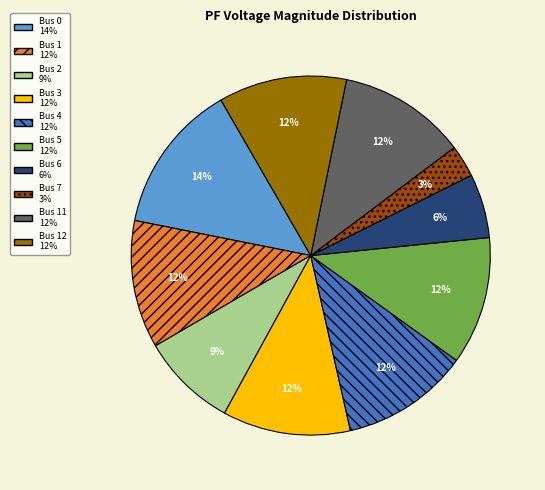

Is there any slice that represents more than half of the pie?

No